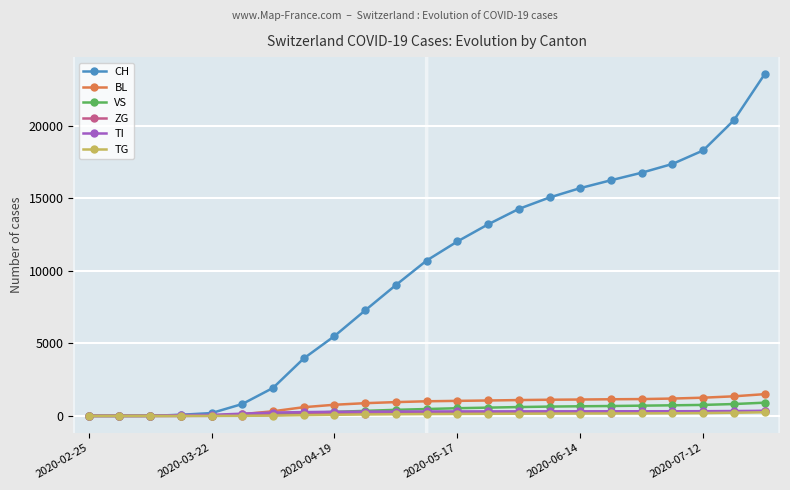

How many values in the CH series are below 10718?

11